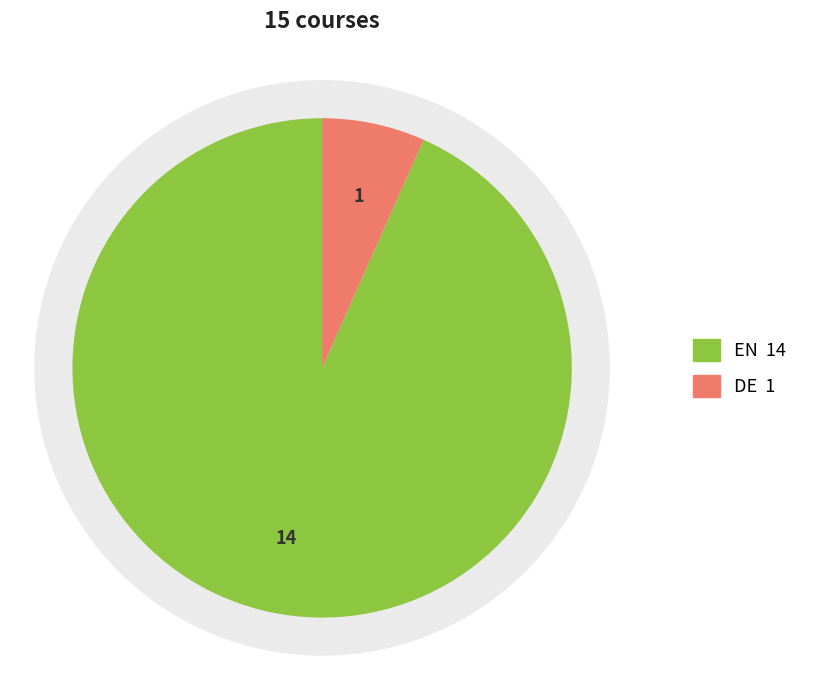

What is the change in value from EN to DE?

-13